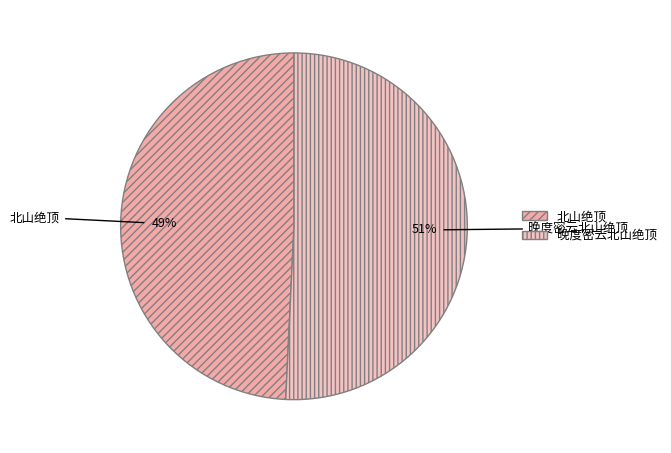

To the nearest percent, what is the average slice percentage?

50%